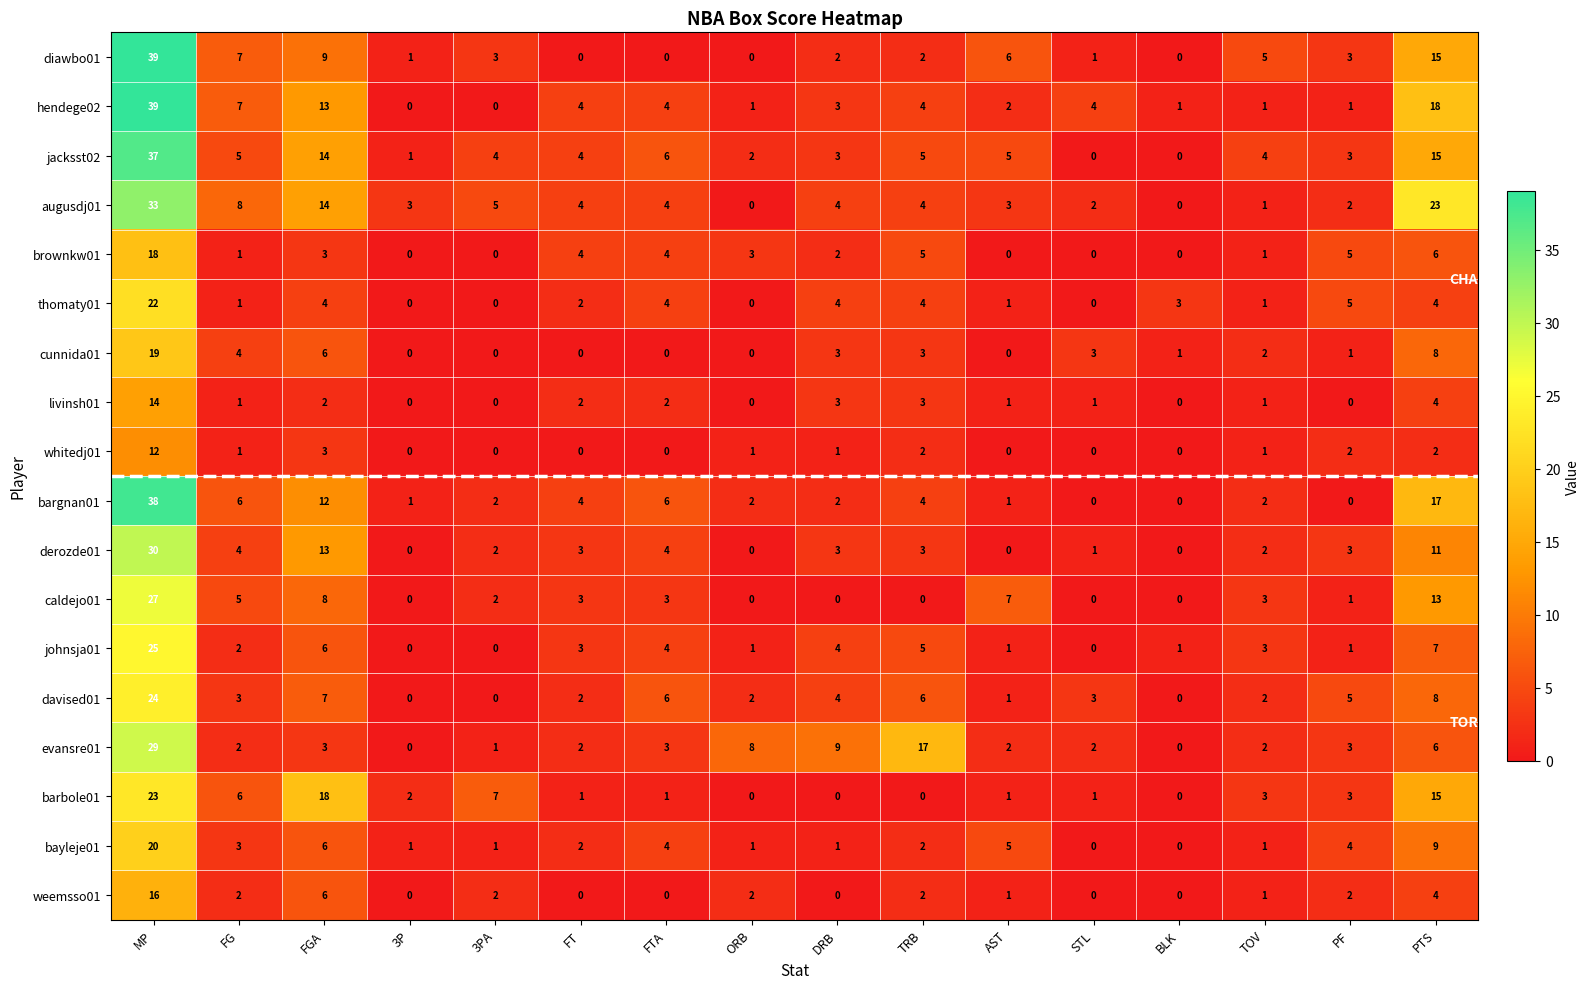

What is the total value across all series at FT?

40